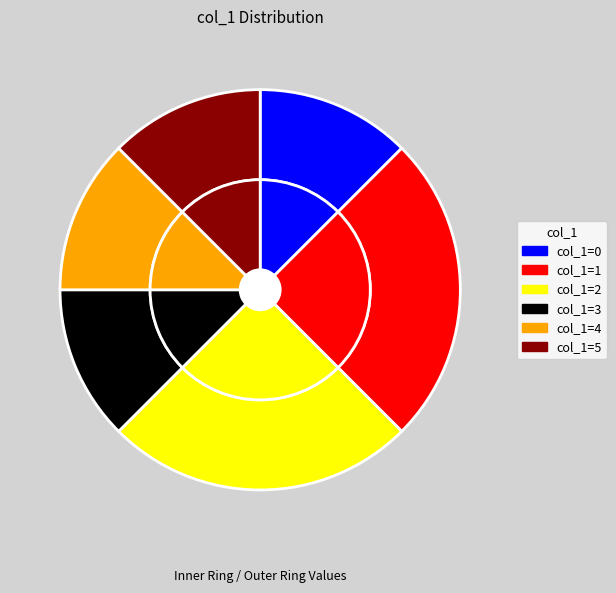

Is there a majority slice in this chart?

No